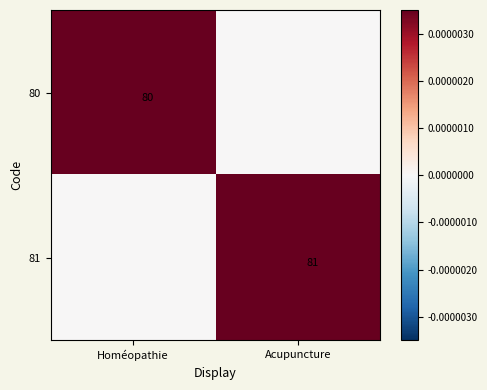

What is the sum of the 80 values at Homéopathie and Acupuncture?

1